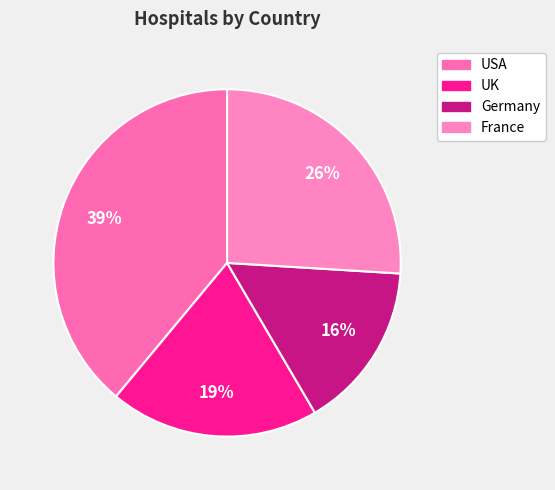

Does France represent more than half of the total?

No